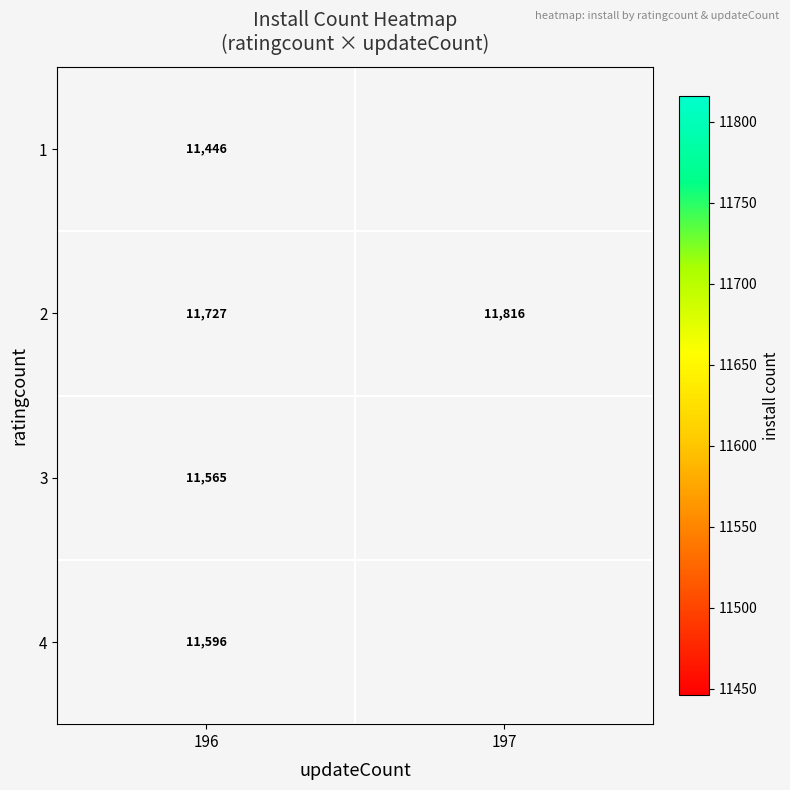

What is the total value across all series at 196?

46334